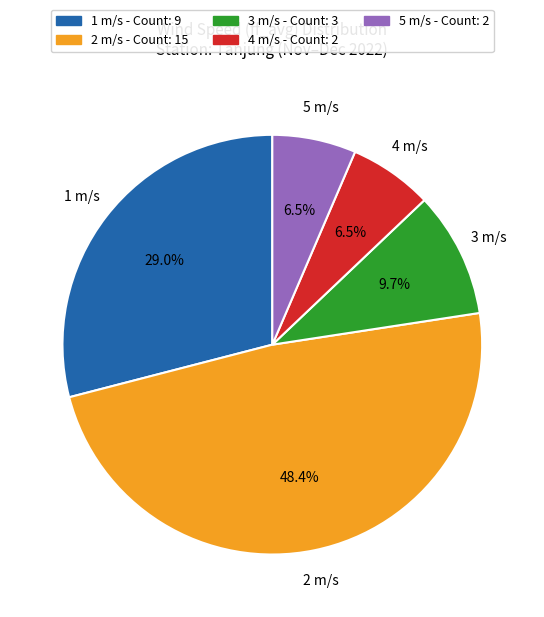

How many segments does this pie chart have?

5